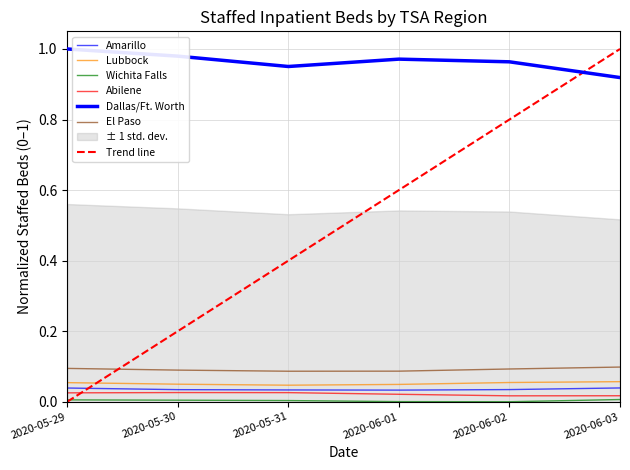

Reading right to left, what are all the values shown in this chart?

Amarillo: 0.0	0.0	0.0	0.0	0.0	0.0
Lubbock: 0.1	0.1	0.0	0.0	0.0	0.1
Wichita Falls: 0.0	0.0	0.0	0.0	0.0	0.0
Abilene: 0.0	0.0	0.0	0.0	0.0	0.0
Dallas/Ft. Worth: 0.9	1.0	1.0	1.0	1.0	1.0
El Paso: 0.1	0.1	0.1	0.1	0.1	0.1